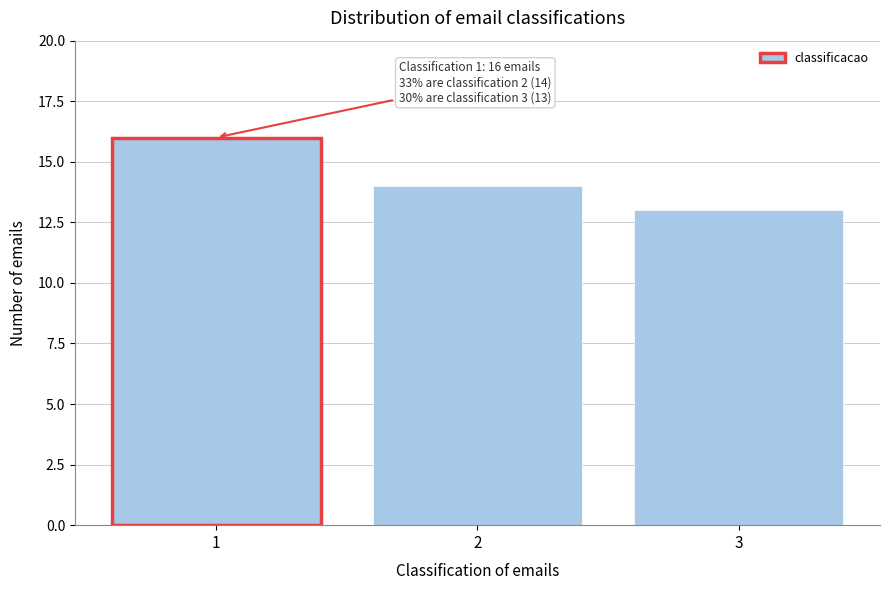

Reading right to left, what are all the values shown in this chart?

3=13	2=14	1=16